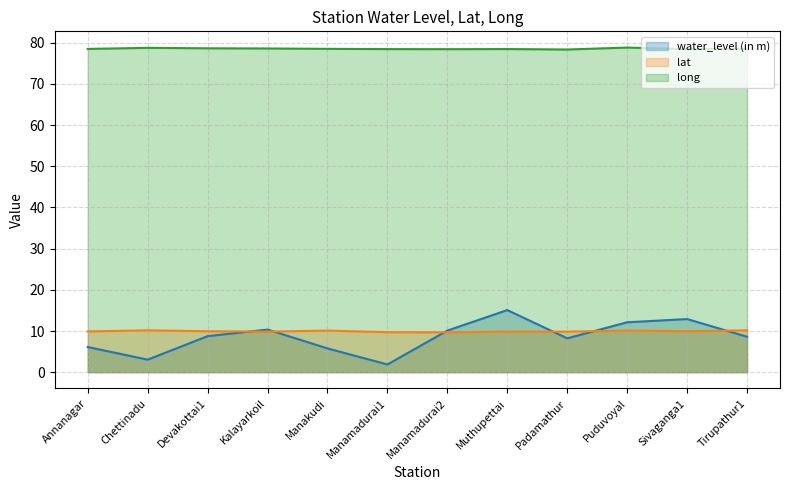

How many interior local valleys does the long series have?

3